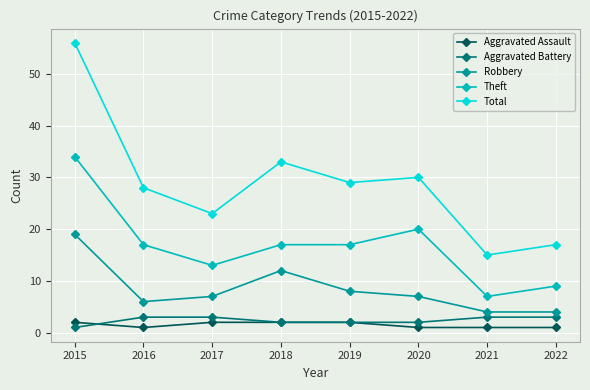

Reading left to right, what are all the values shown in this chart?

Aggravated Assault: 2	1	2	2	2	1	1	1
Aggravated Battery: 1	3	3	2	2	2	3	3
Robbery: 19	6	7	12	8	7	4	4
Theft: 34	17	13	17	17	20	7	9
Total: 56	28	23	33	29	30	15	17